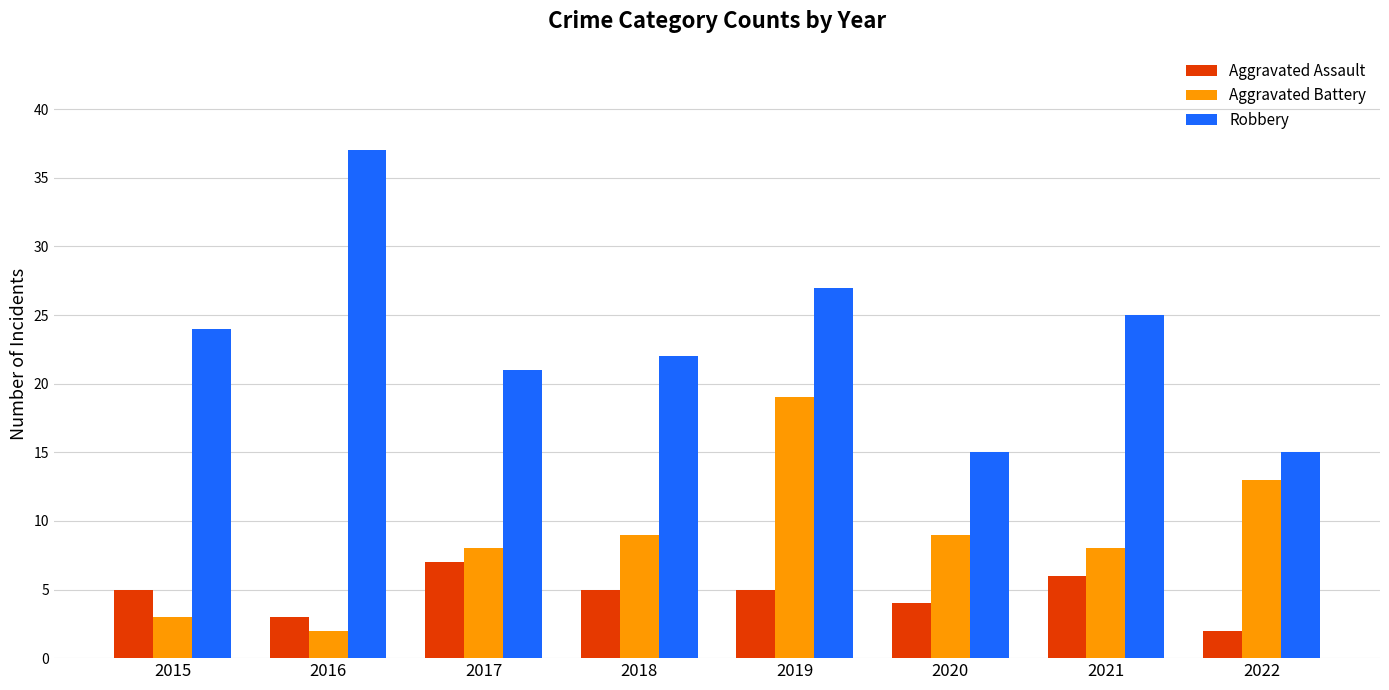

What is the spread (max minus min) of values at 2022?

13